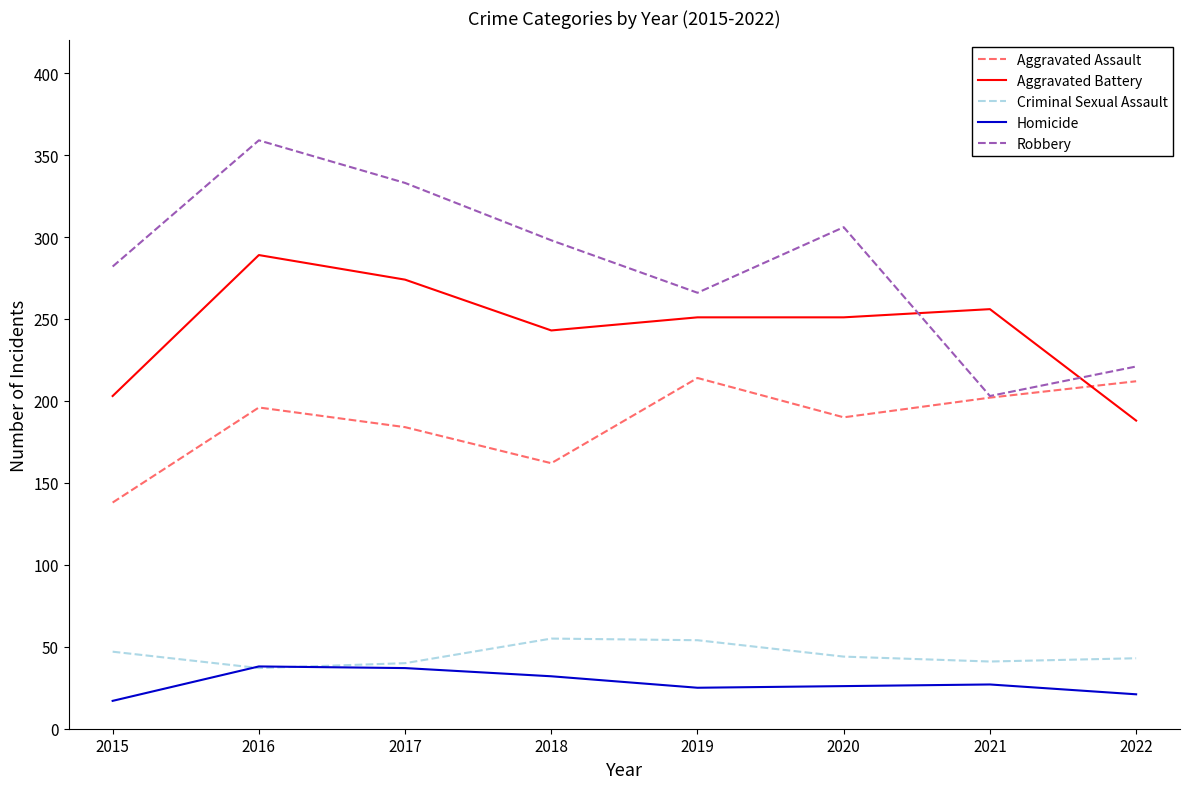

Is this an area chart (filled region under the line)?

No